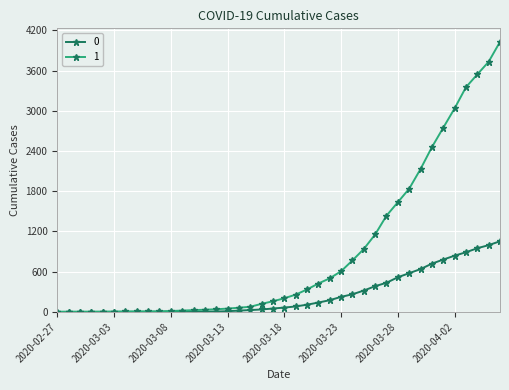

How many lines are shown in the chart?

2